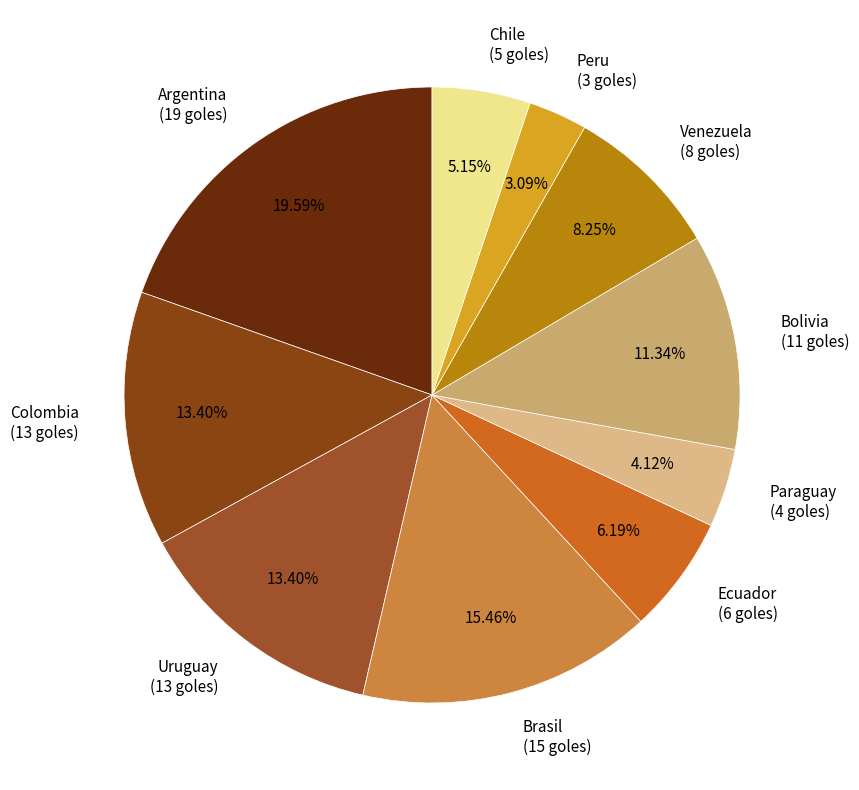

What is the ratio of the value at Bolivia to the value at Brasil?

0.7